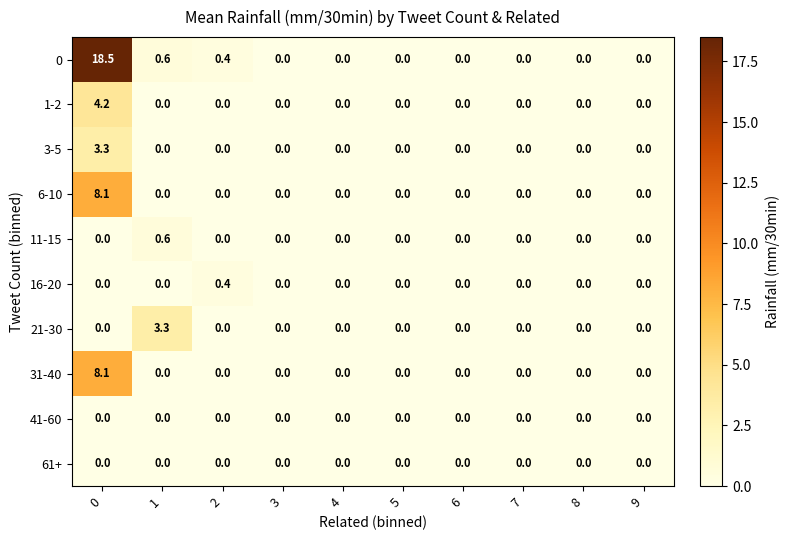

How many 11-15 values are between 0 and 1?

10